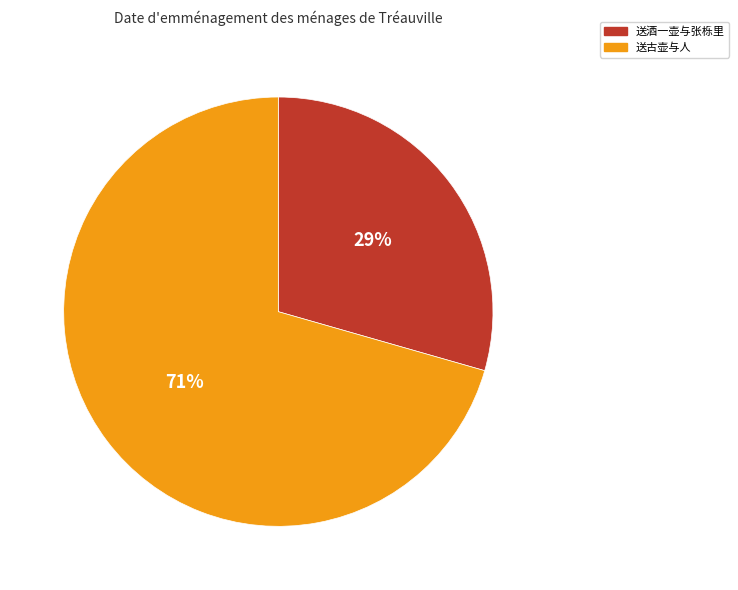

Is it true that 送古壶与人 is 71% of the pie?

True